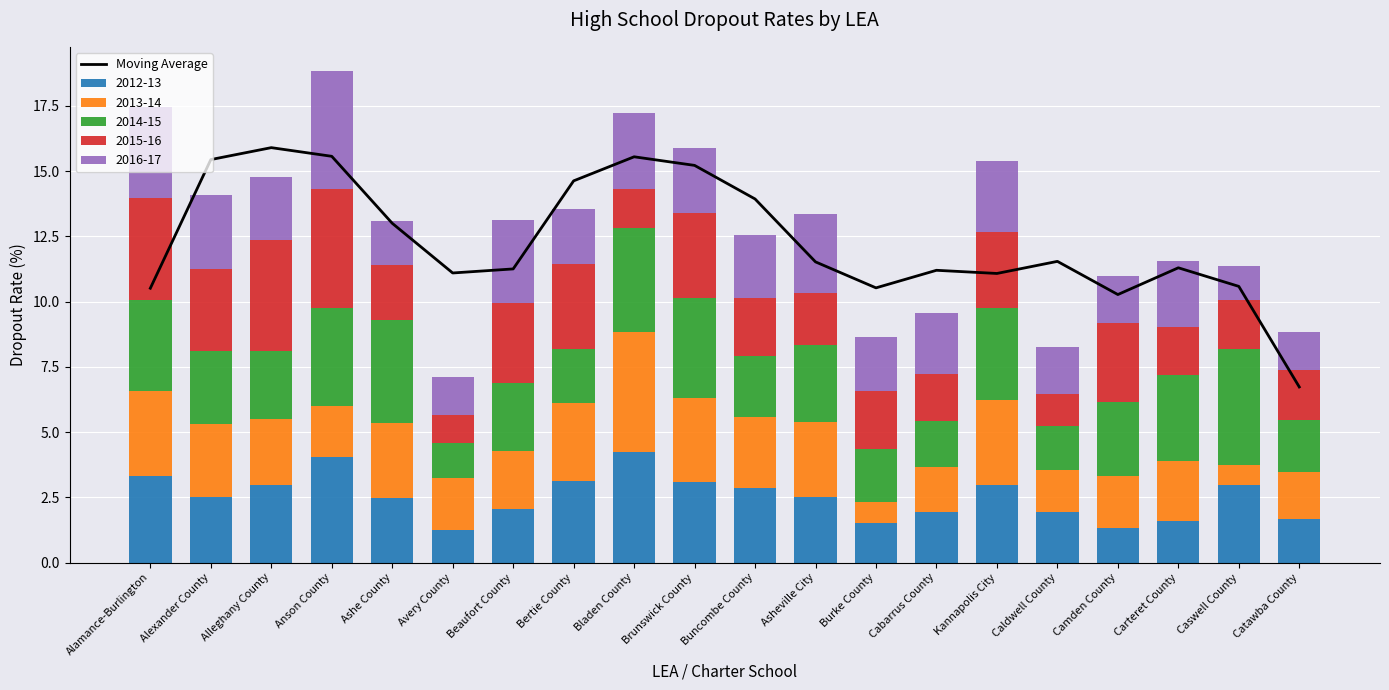

Reading right to left, list all the values displayed in this chart.

6.7	10.6	11.3	10.3	11.5	11.1	11.2	10.5	11.5	13.9	15.2	15.5	14.6	11.2	11.1	13.0	15.6	15.9	15.4	10.5